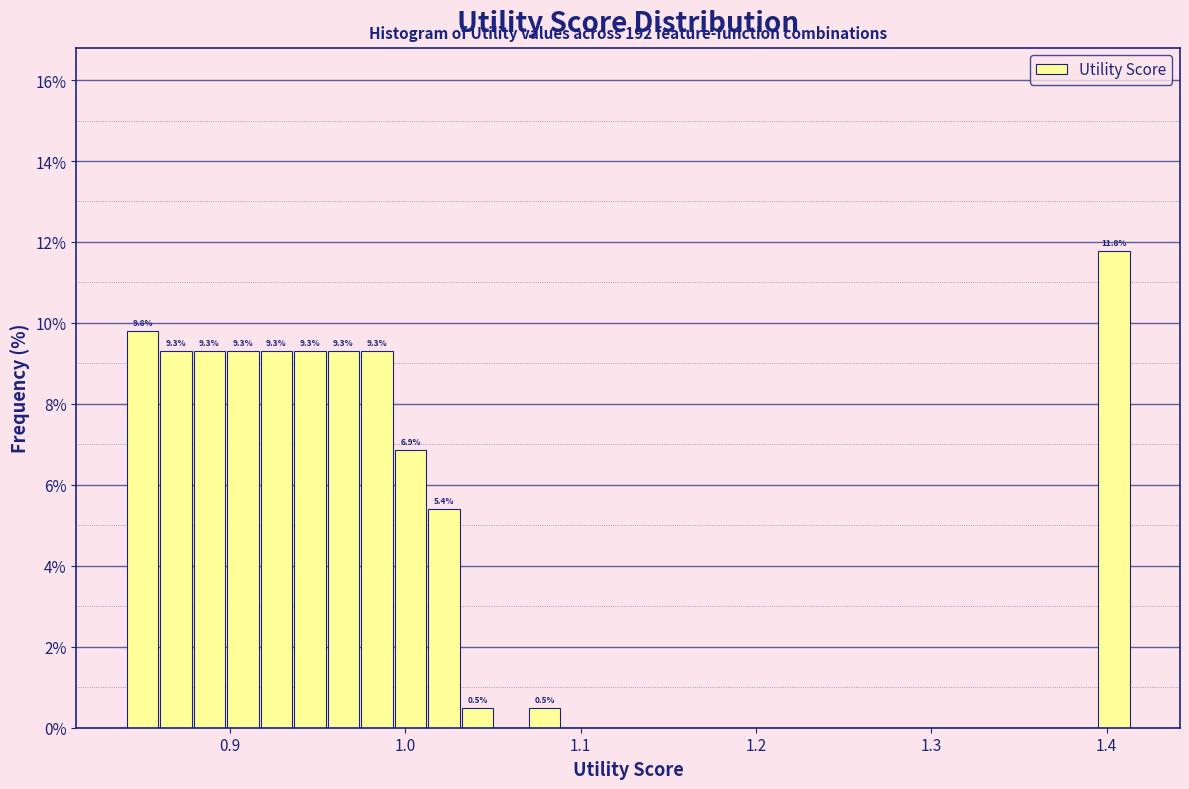

Read against the x-axis, roughly where is the centre of the tallest bar?

1.40